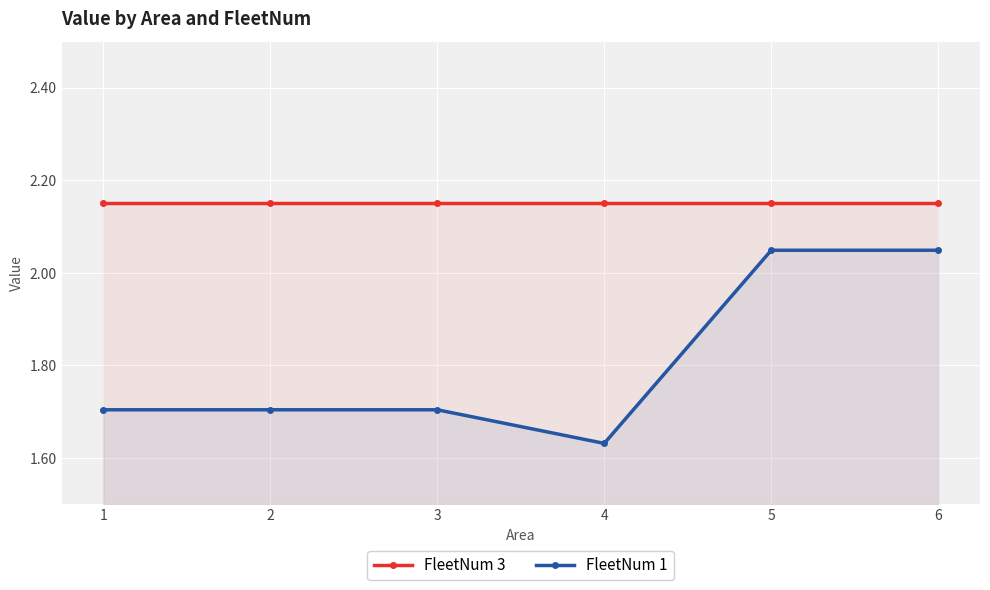

How many lines are shown in the chart?

2